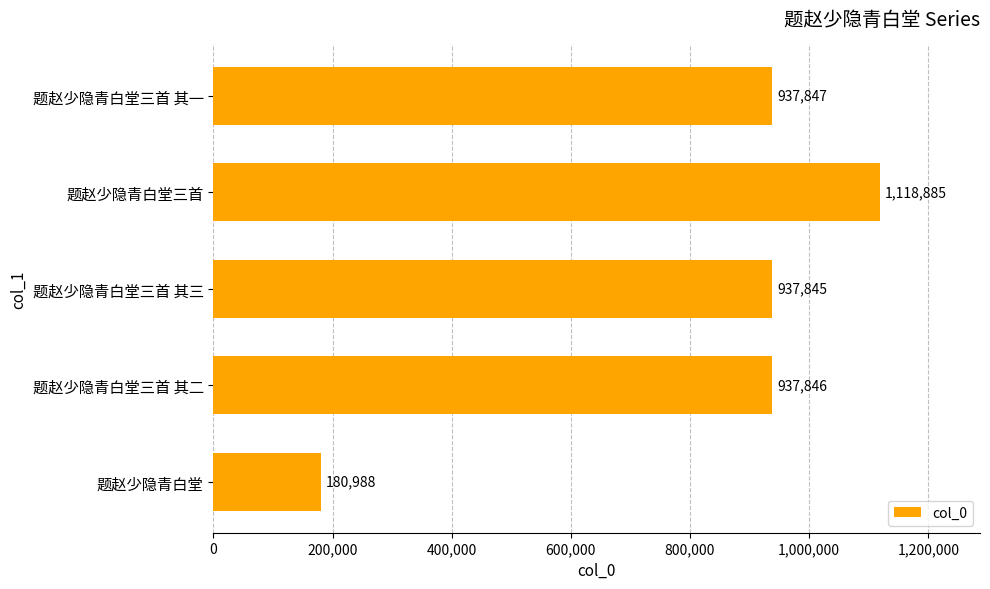

Which category has the lowest value across all series?

题赵少隐青白堂